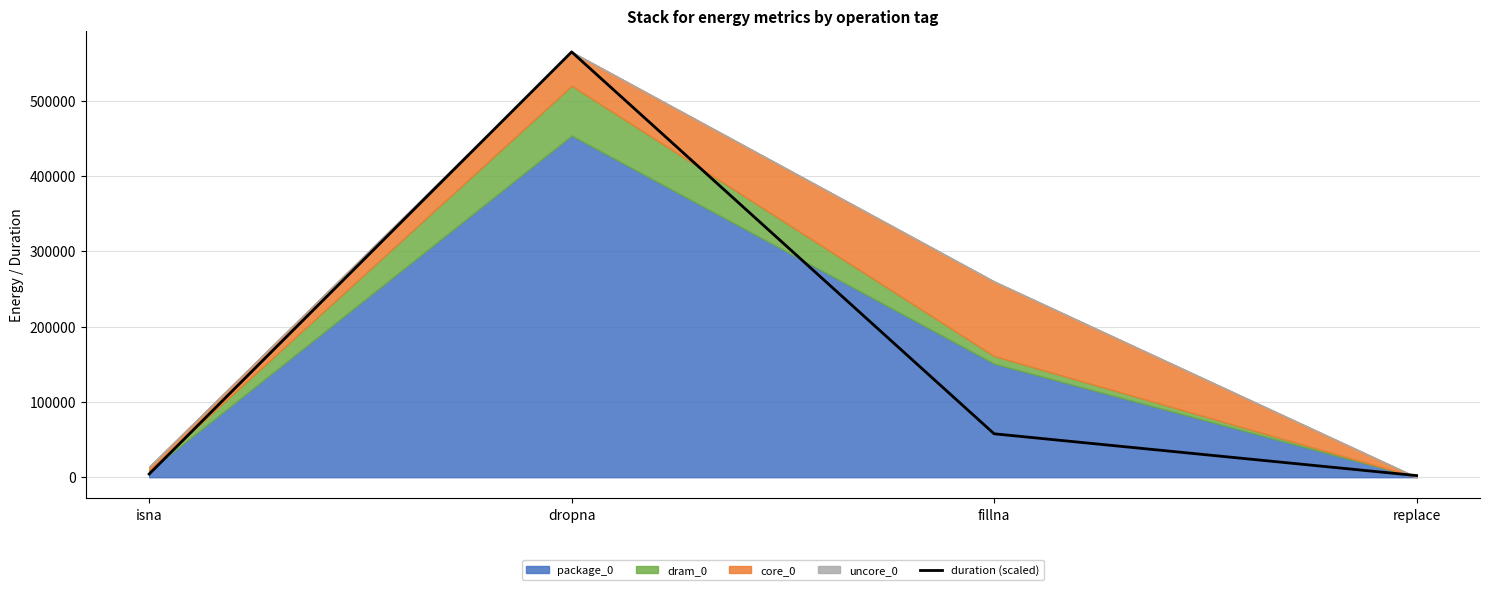

What is the label of the 1st point from the left?

isna